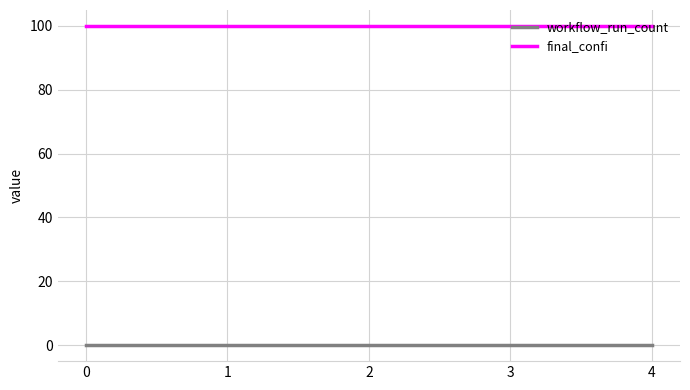

Is it true that final_confi equals 147 at 2?

False